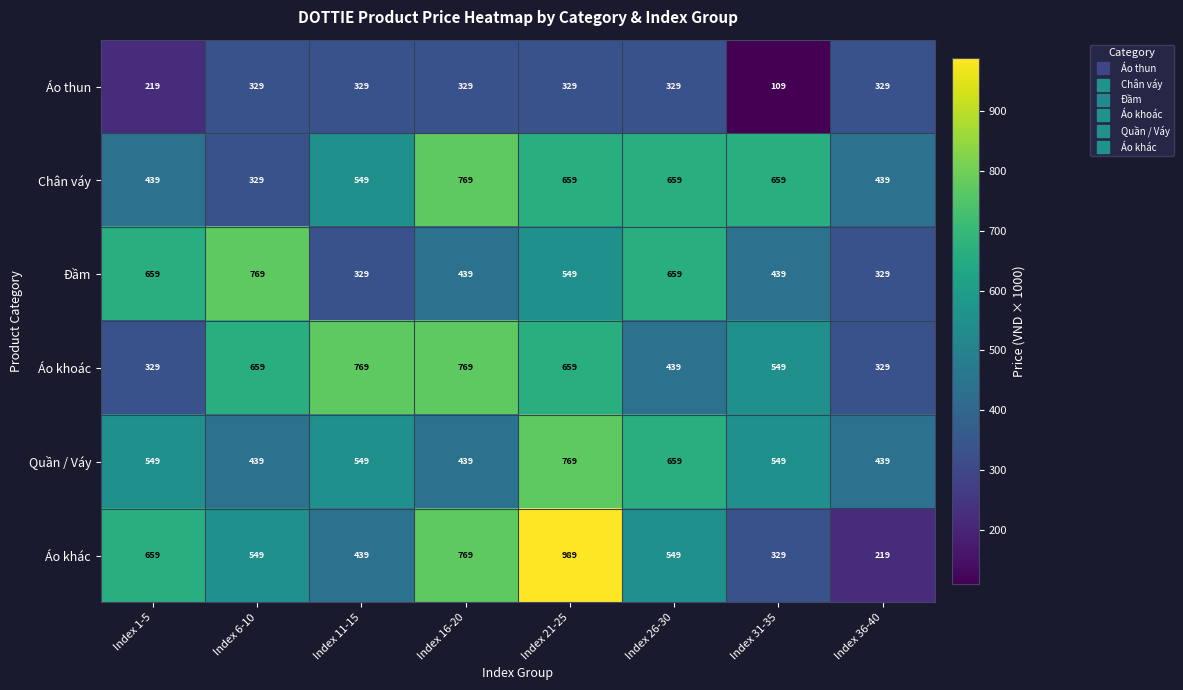

Is it true that Áo khác equals 549 at Index 26-30?

True